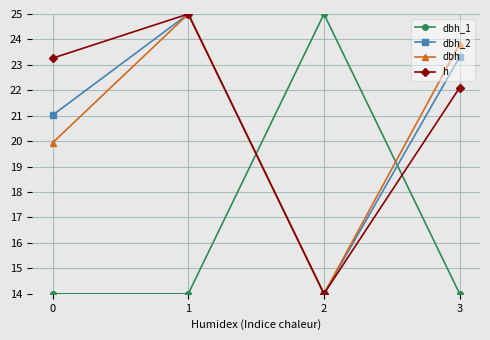

List the labels in order of h value, largest first.

1, 0, 3, 2